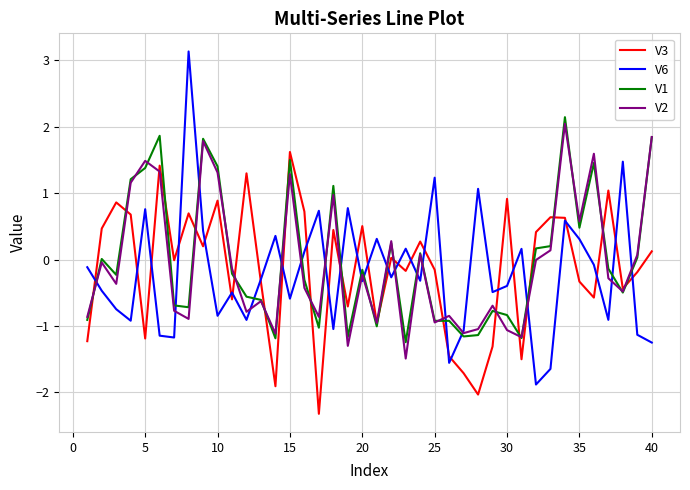

What is the maximum value shown in the chart?

3.1